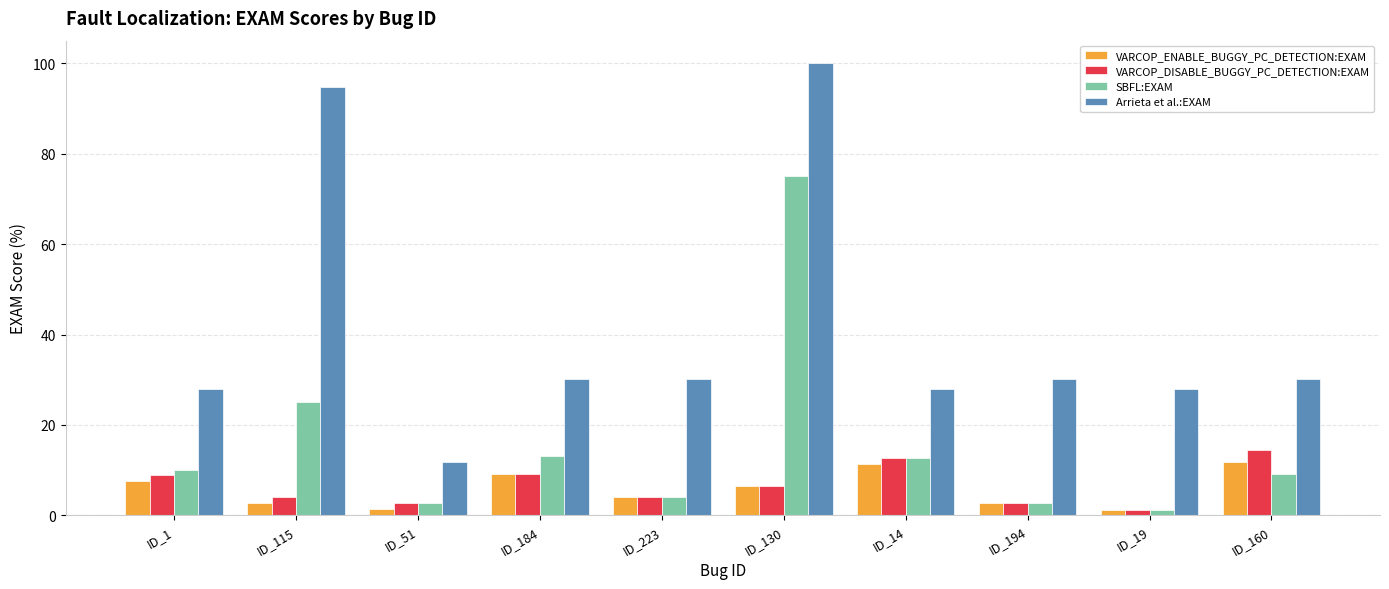

True or false: VARCOP_DISABLE_BUGGY_PC_DETECTION:EXAM has a value of 19.1 at ID_14.

False